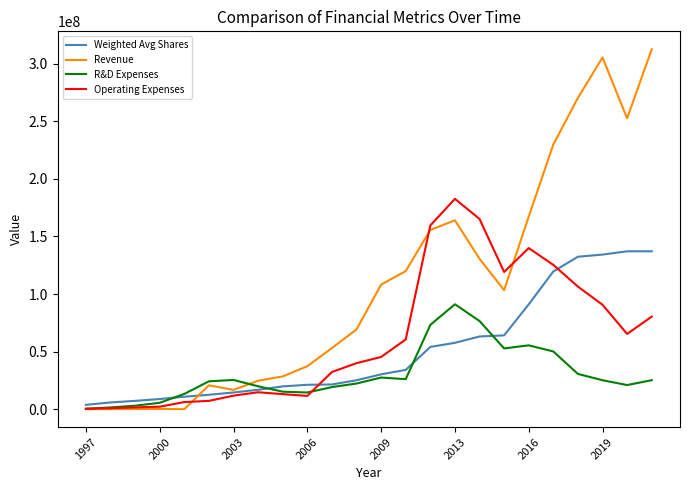

Which series has the largest total across all categories?

Revenue